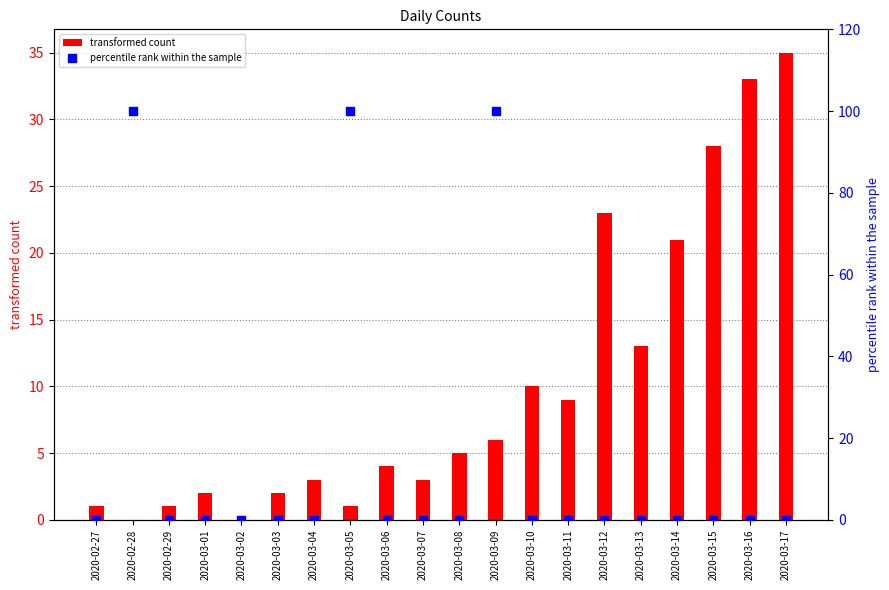

What are all the series names shown in the legend?

transformed count, percentile rank within the sample